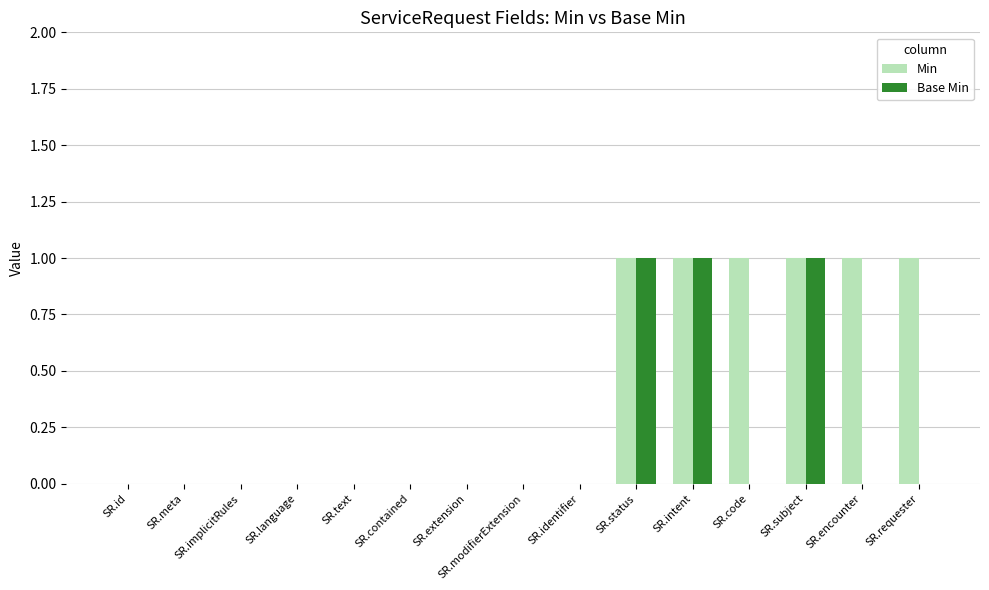

Is the value of Base Min at SR.encounter greater than the value of Min at SR.subject?

No